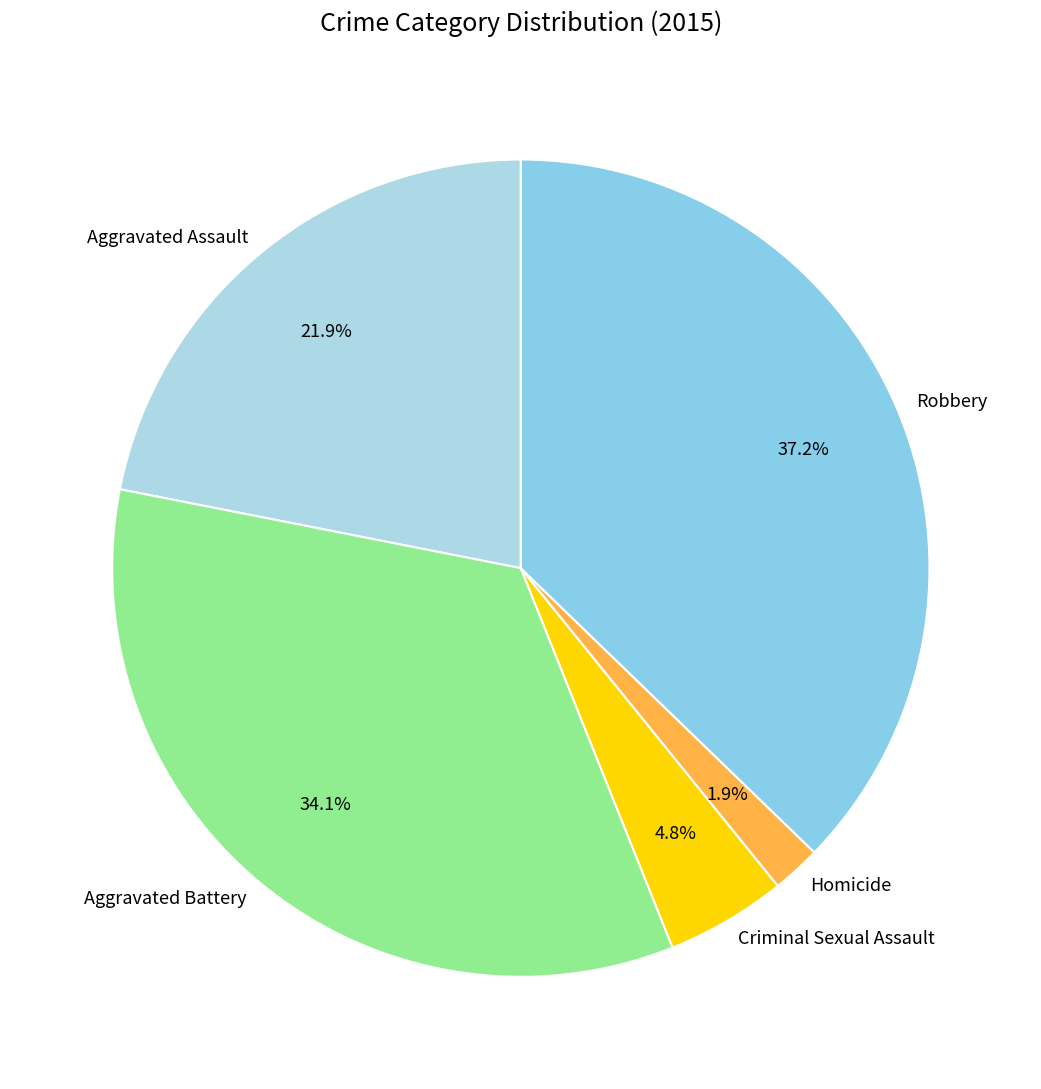

Which category has the smallest portion of the pie?

Homicide